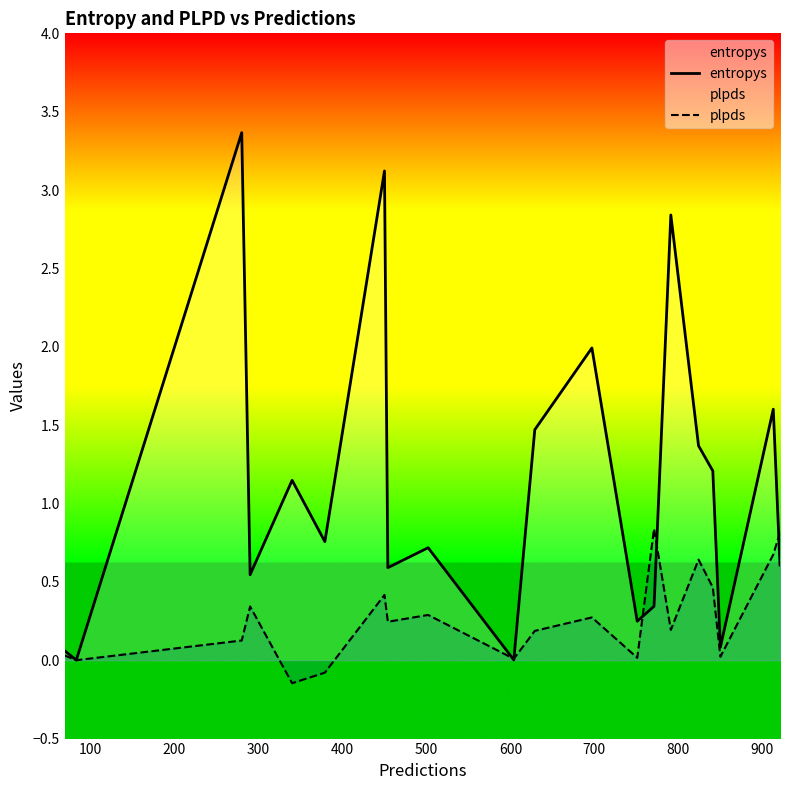

What is the highest value of the plpds series?

0.8